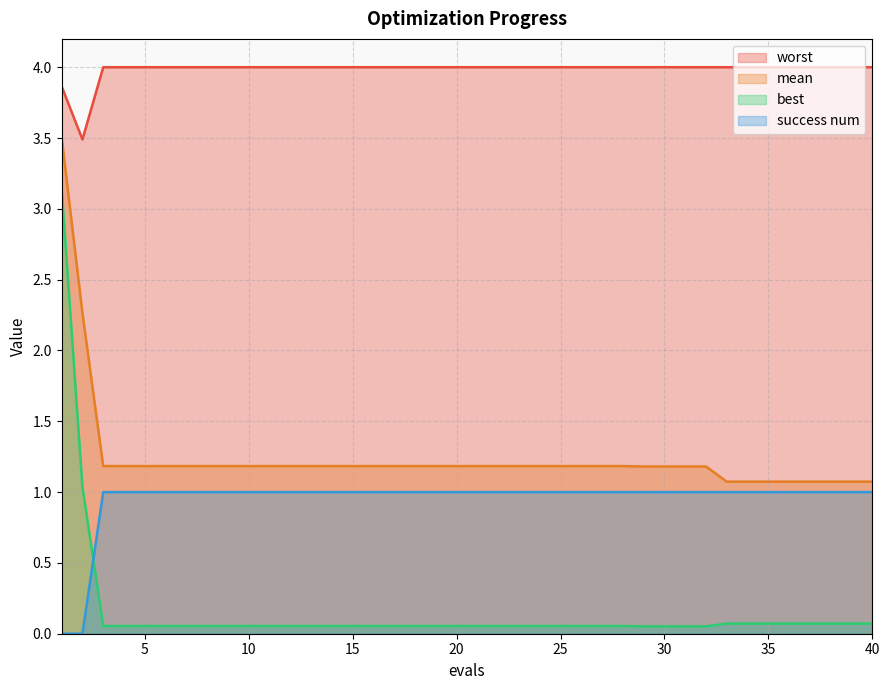

Between 13 and 26, which is larger?

13